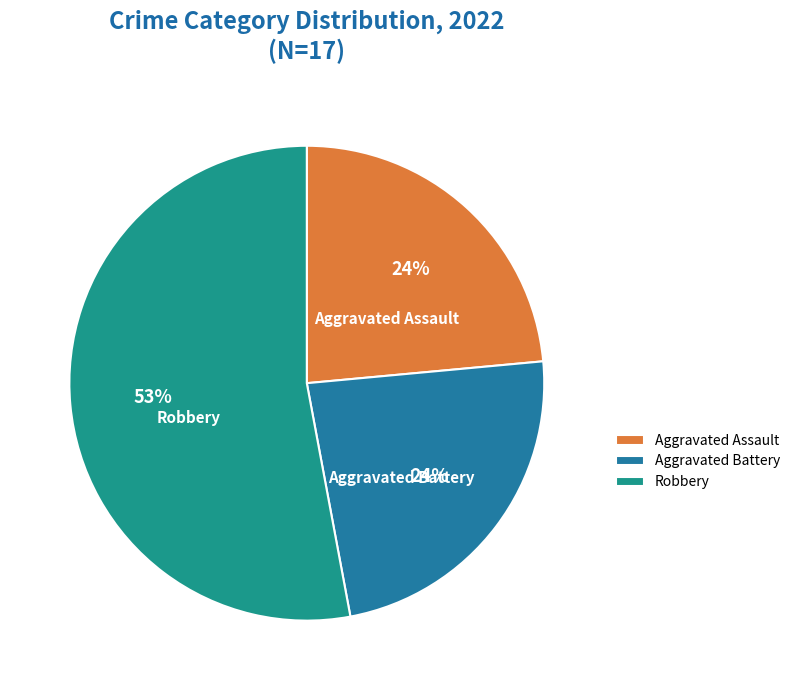

To the nearest percent, what percentage of the pie is Aggravated Assault?

24%